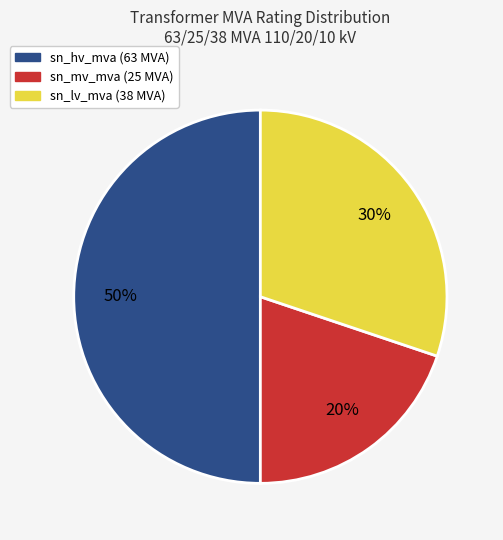

To the nearest percent, what is the average slice percentage?

33%